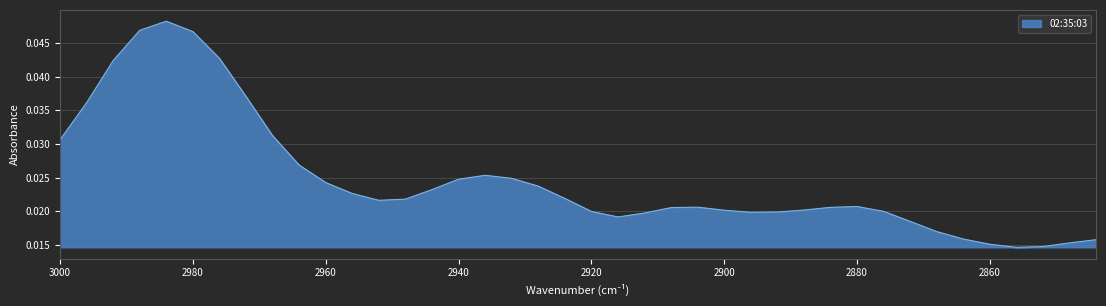

At which category does the chart reach its minimum across all series?

2856